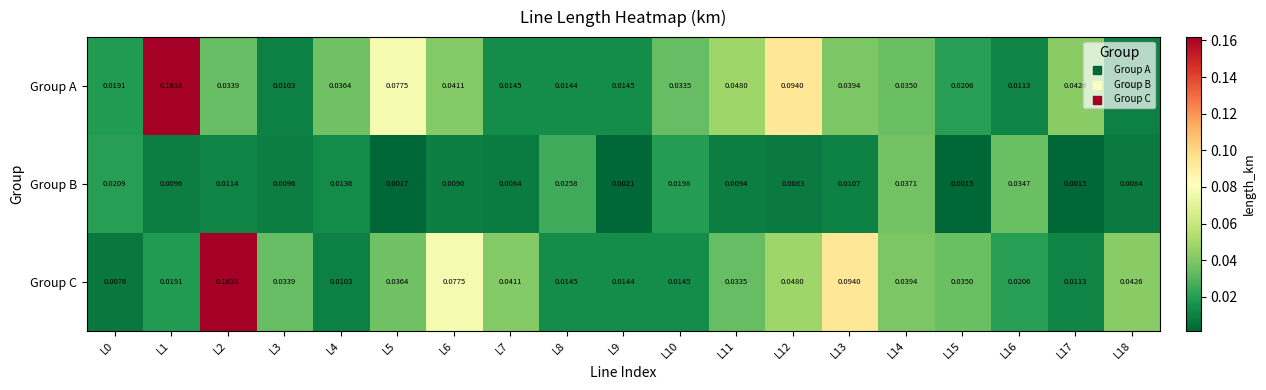

Between L7 and L16, which series saw the biggest shift?

Group B